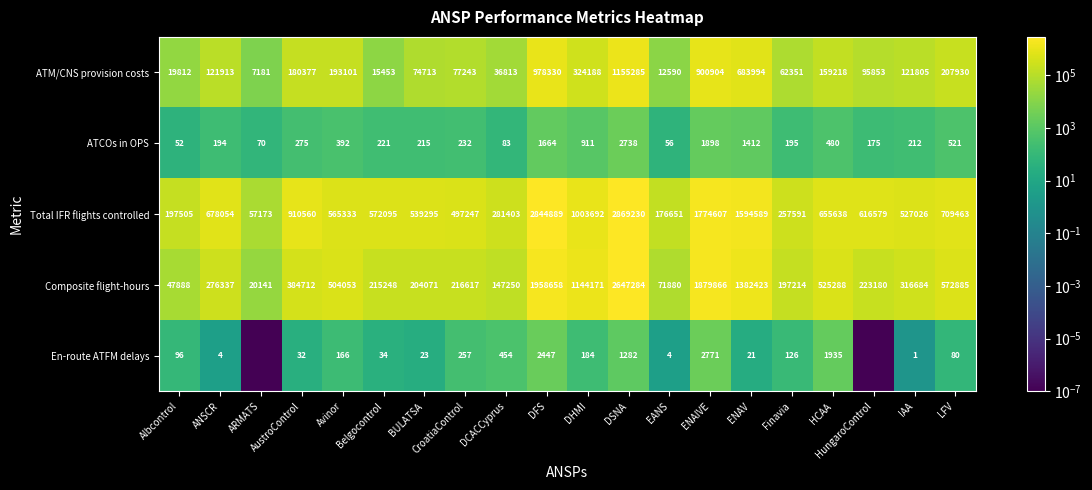

Which has a higher value, CroatiaControl or HCAA?

HCAA